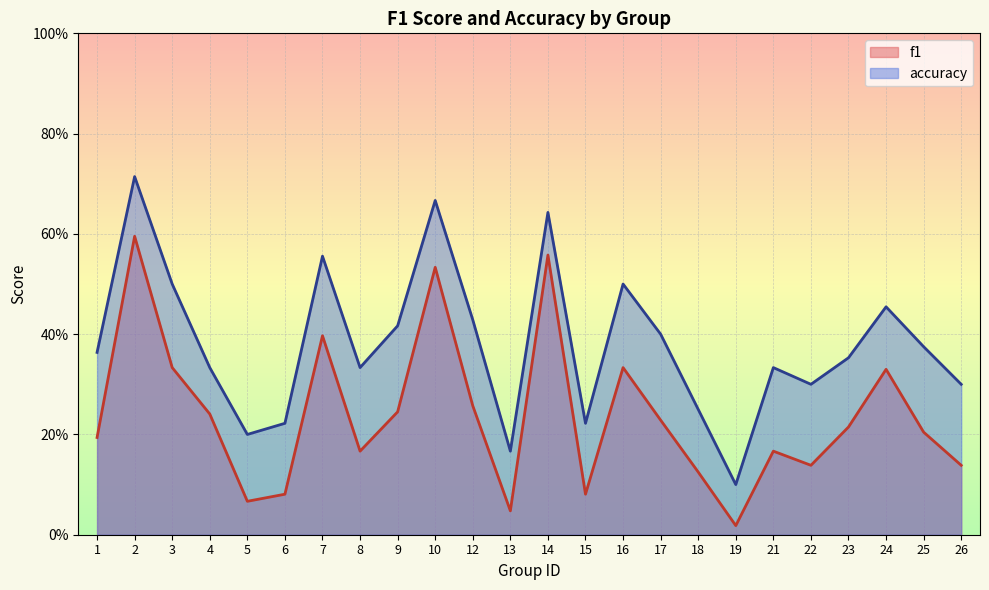

The value of f1 at 2 is 0.6. True or false?

True